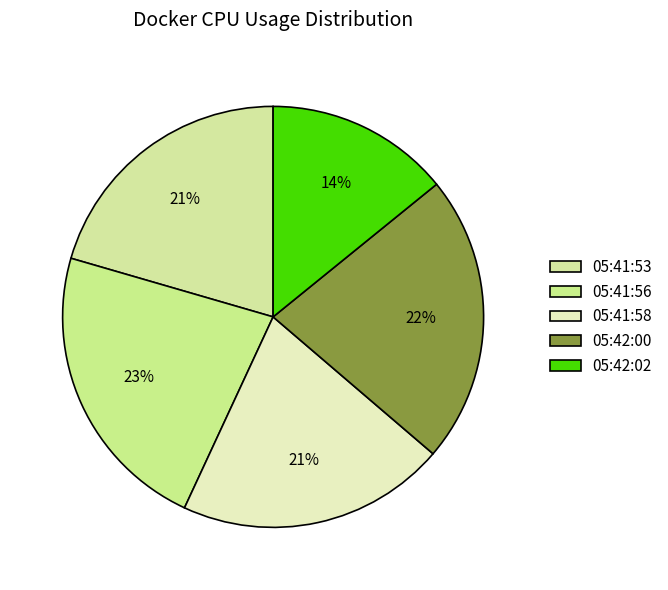

Which category has the smallest portion of the pie?

05:42:02